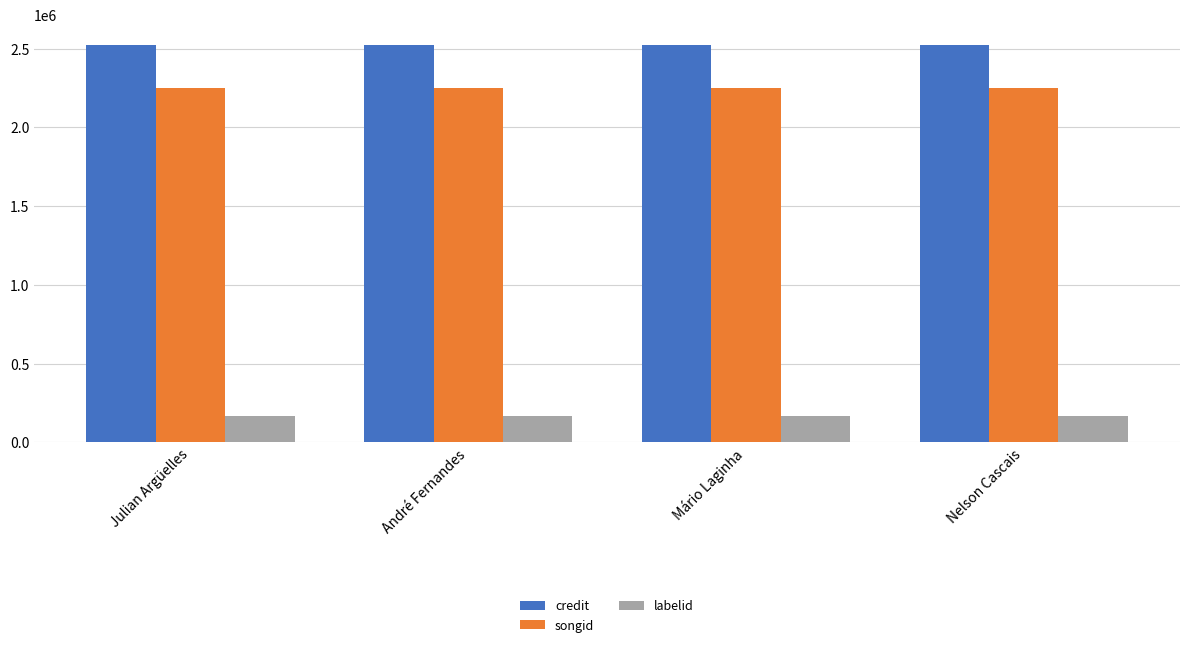

What position from the right is Nelson Cascais?

1